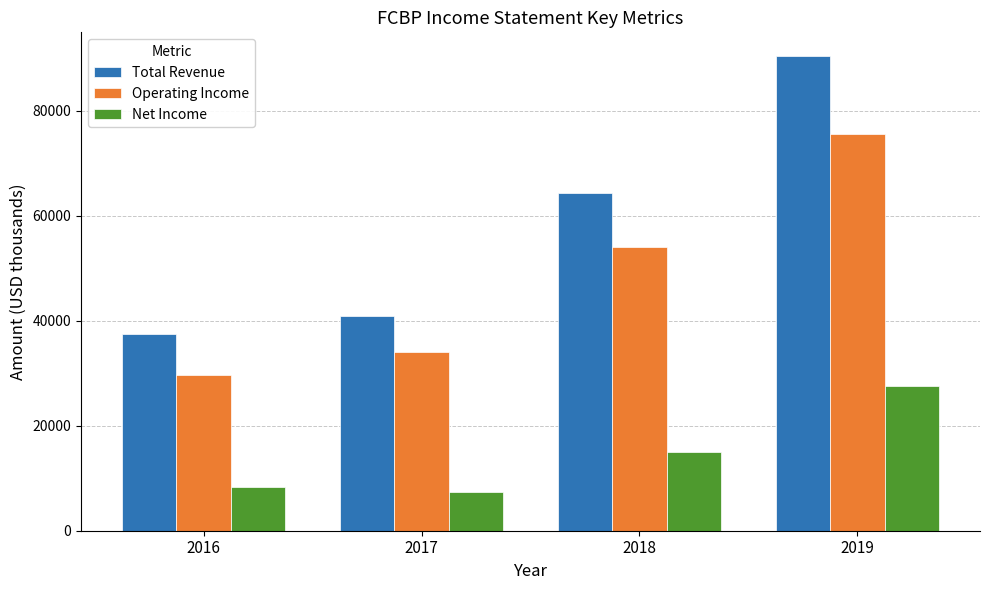

Which category has the highest value in the Operating Income series?

2019